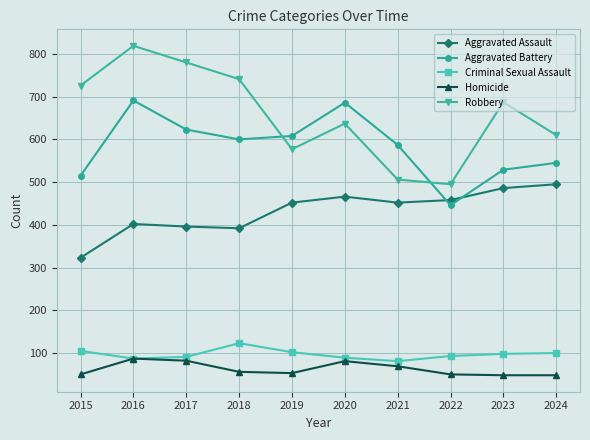

At which category does Aggravated Battery reach its first local peak?

2016